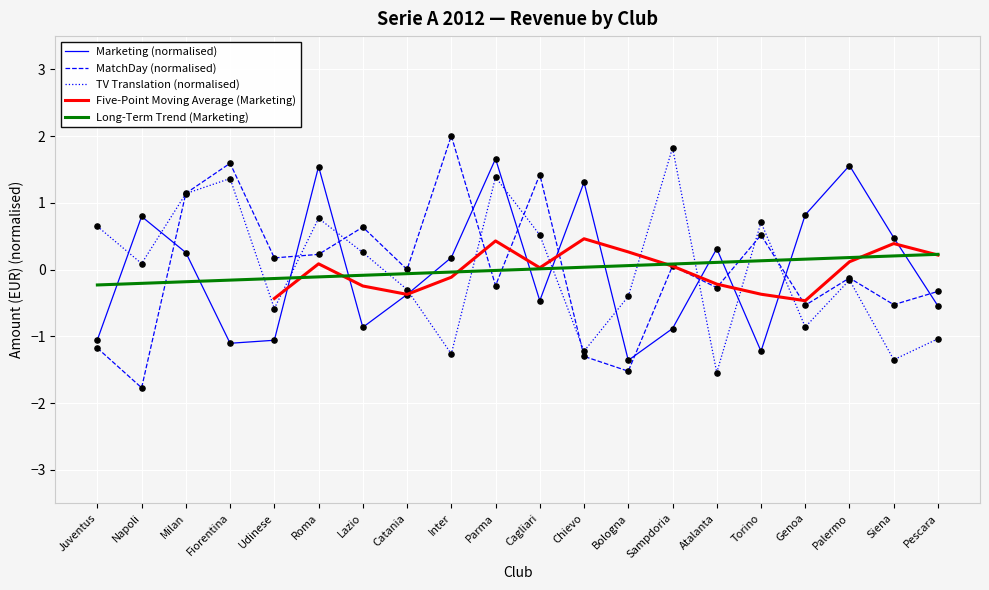

At which category is the sum across all series the highest?

Parma